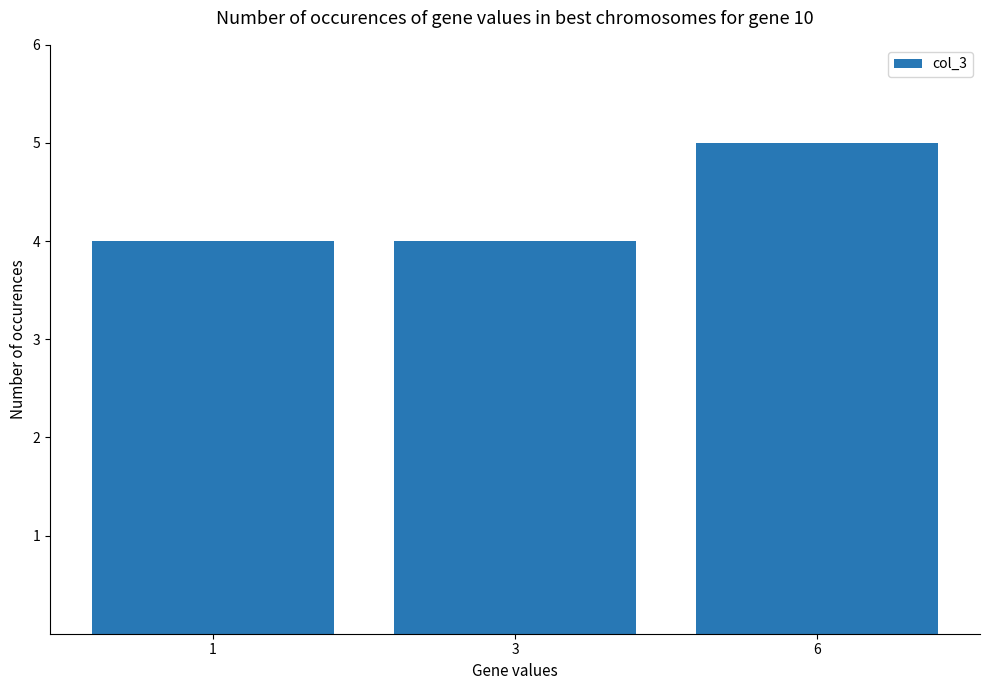

How many bars are there in total?

3